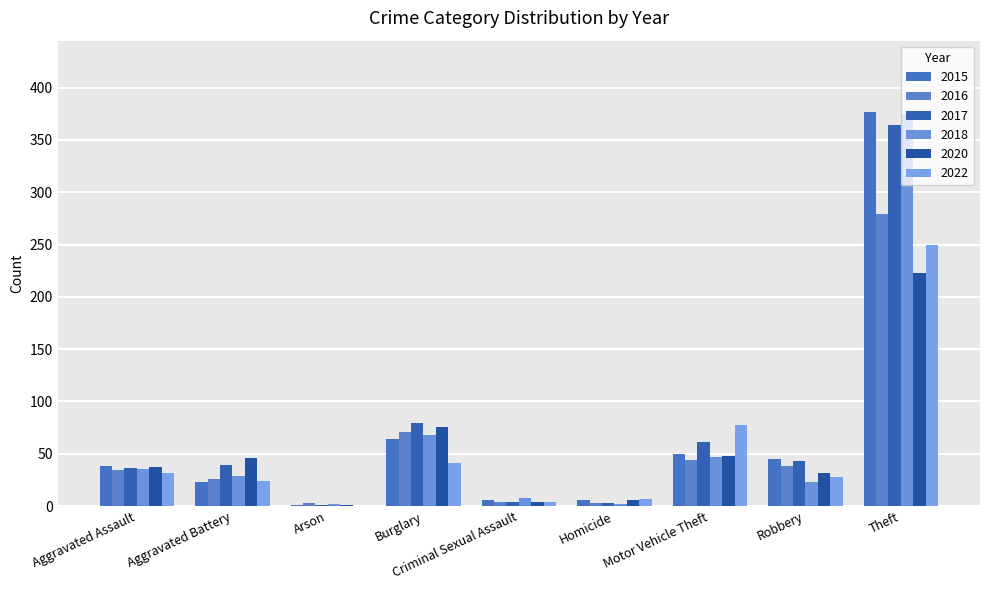

Are the bars grouped side by side (vs. stacked)?

Yes